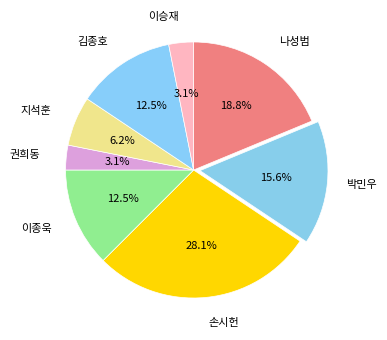

How many segments does this pie chart have?

8